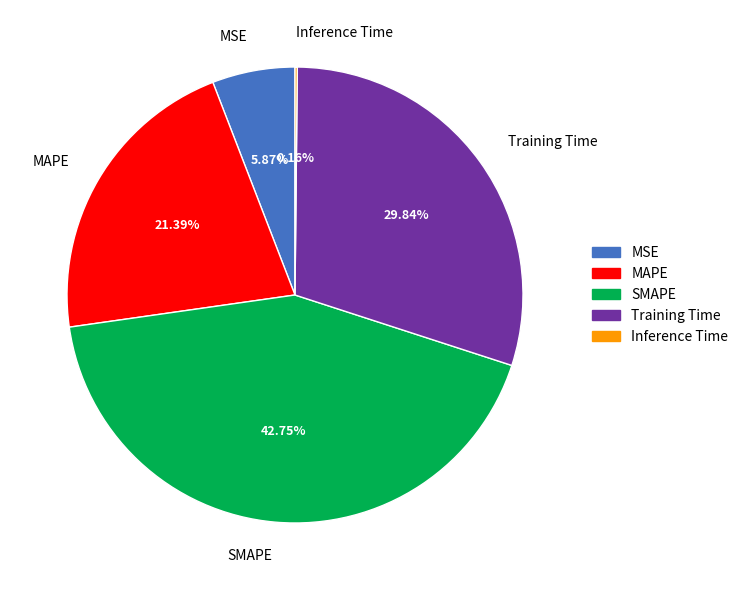

Is it true that Training Time is 30% of the pie?

True